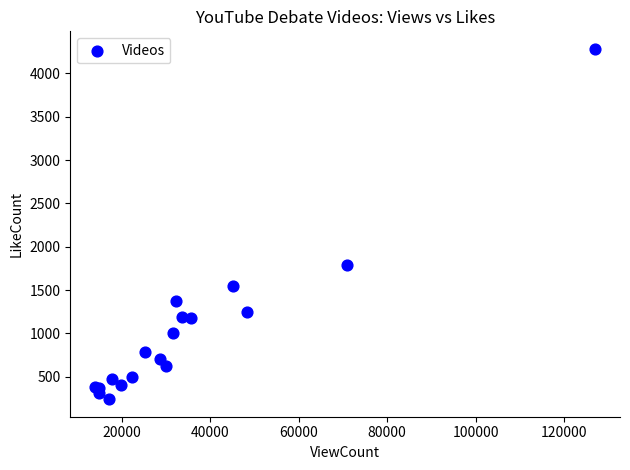

What Y value in the scatter plot is closest to 2261?

1790